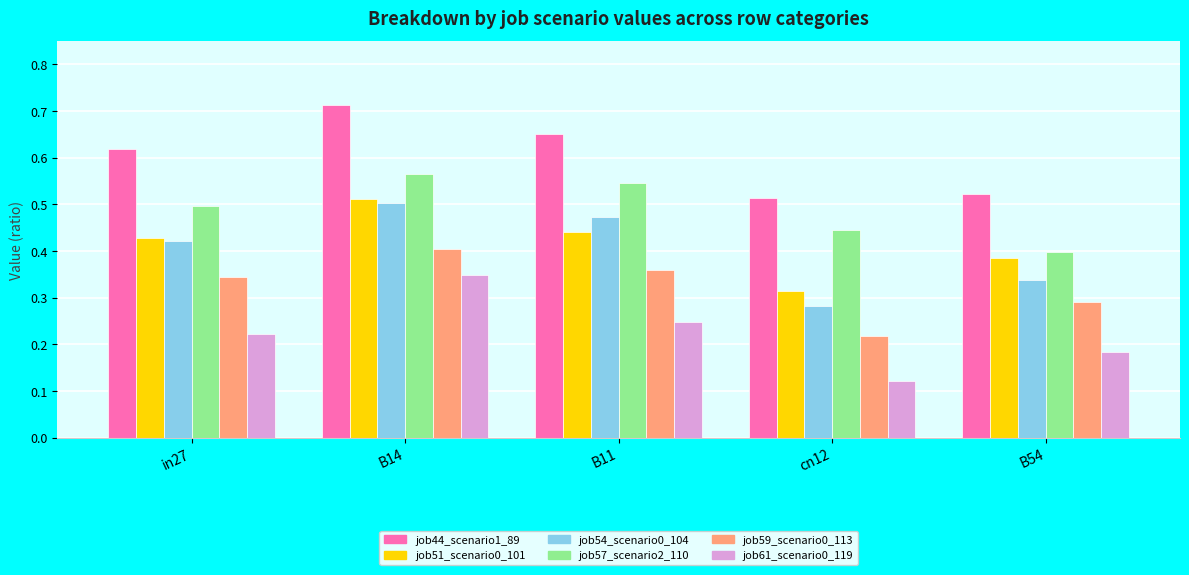

What is the sum of all job54_scenario0_104 values?

2.0